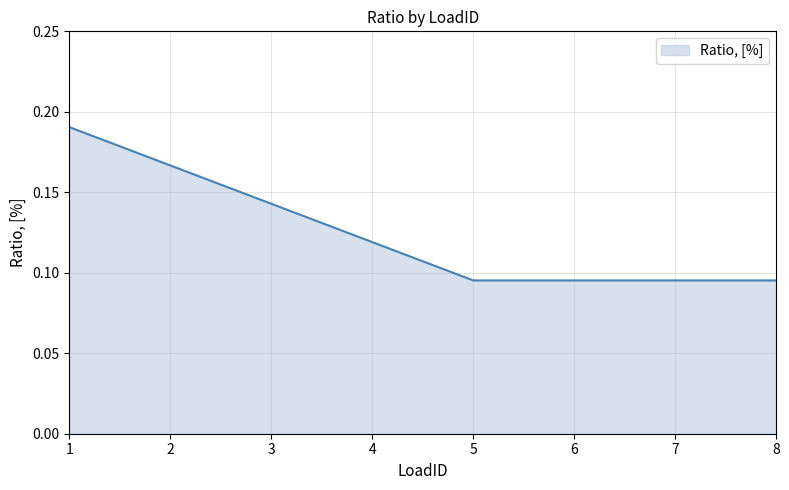

Count the values in the range 0 to 1.

8